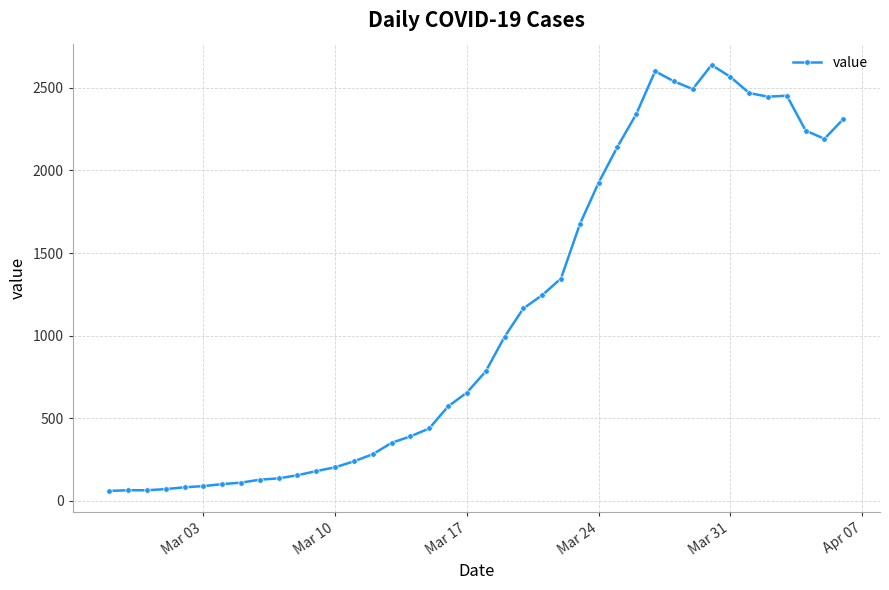

True or false: there are more than 2 points higher than both neighbors.

True